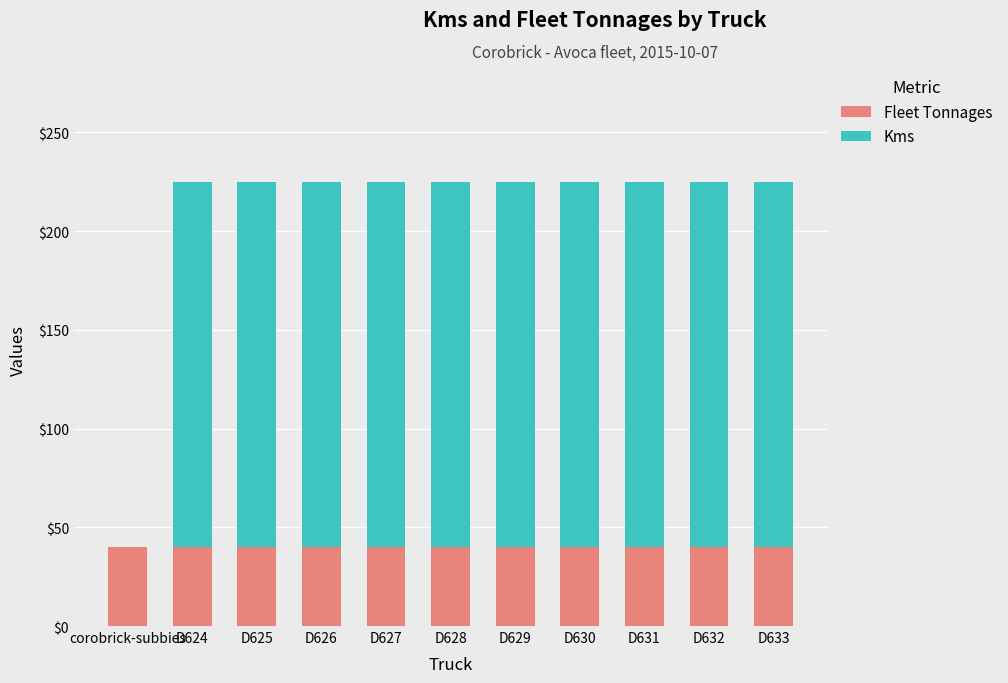

How many series are shown in this chart?

2